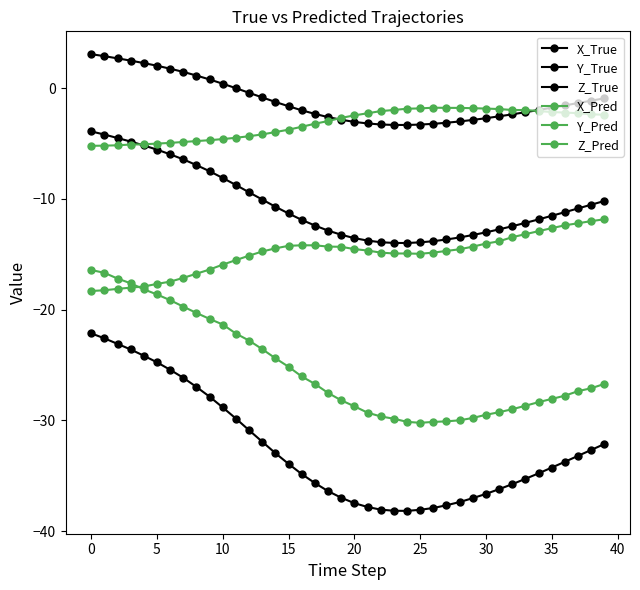

How many lines are shown in the chart?

6